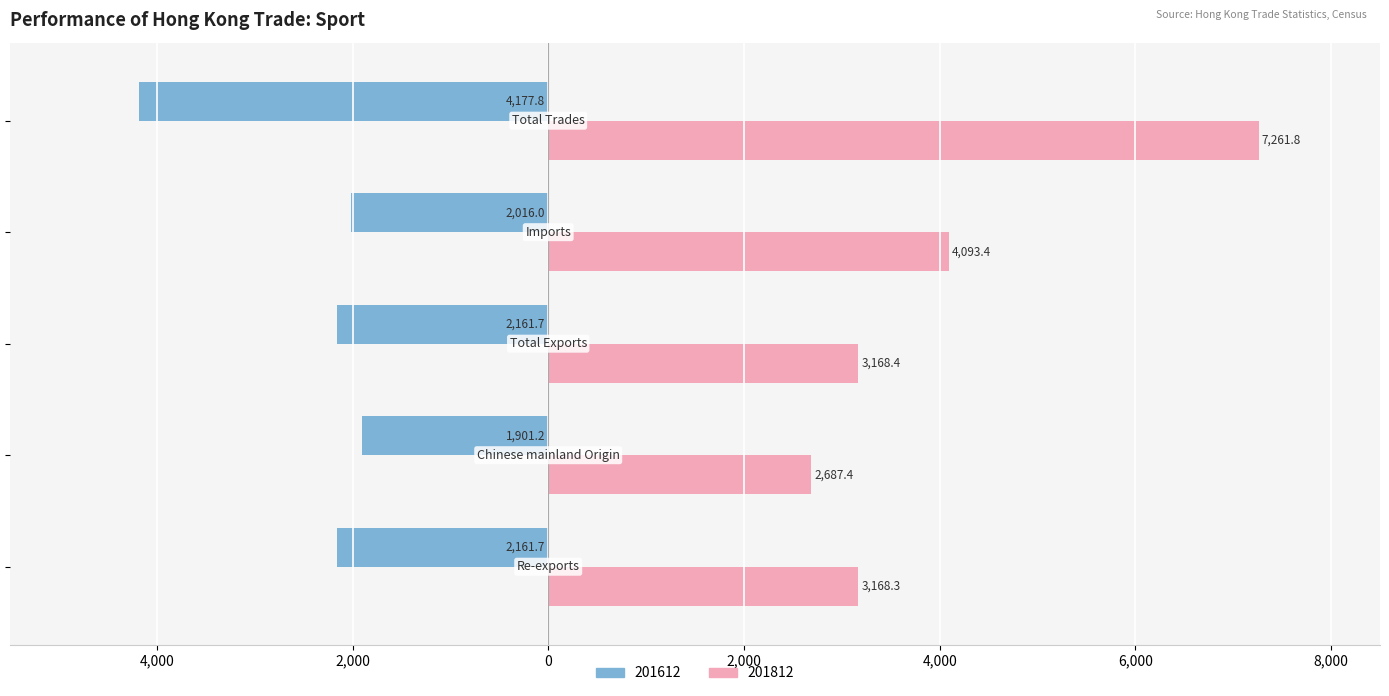

What is the difference between the maximum and minimum values in the 201612 series?

2276.5